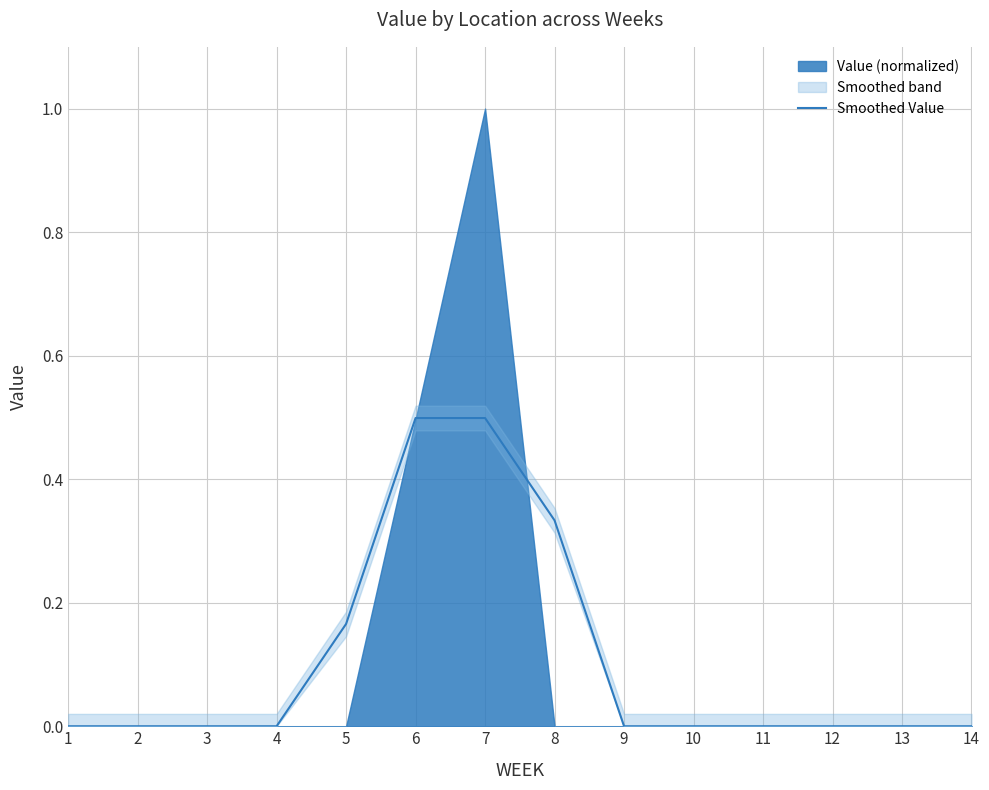

List the labels in order of value, largest first.

6, 7, 8, 5, 1, 2, 3, 4, 9, 10, 11, 12, 13, 14